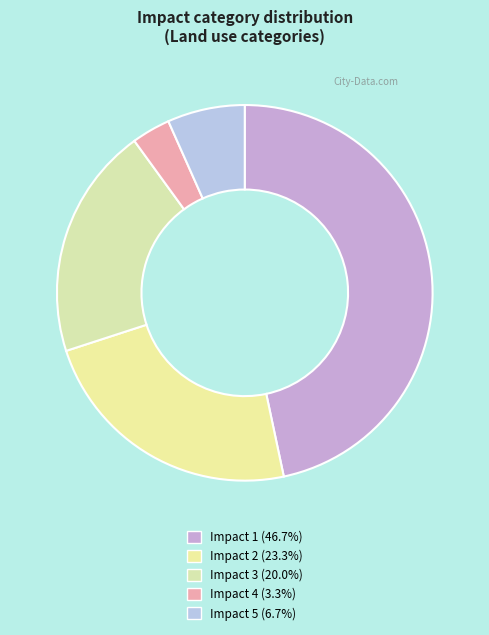

Is there a majority slice in this chart?

No